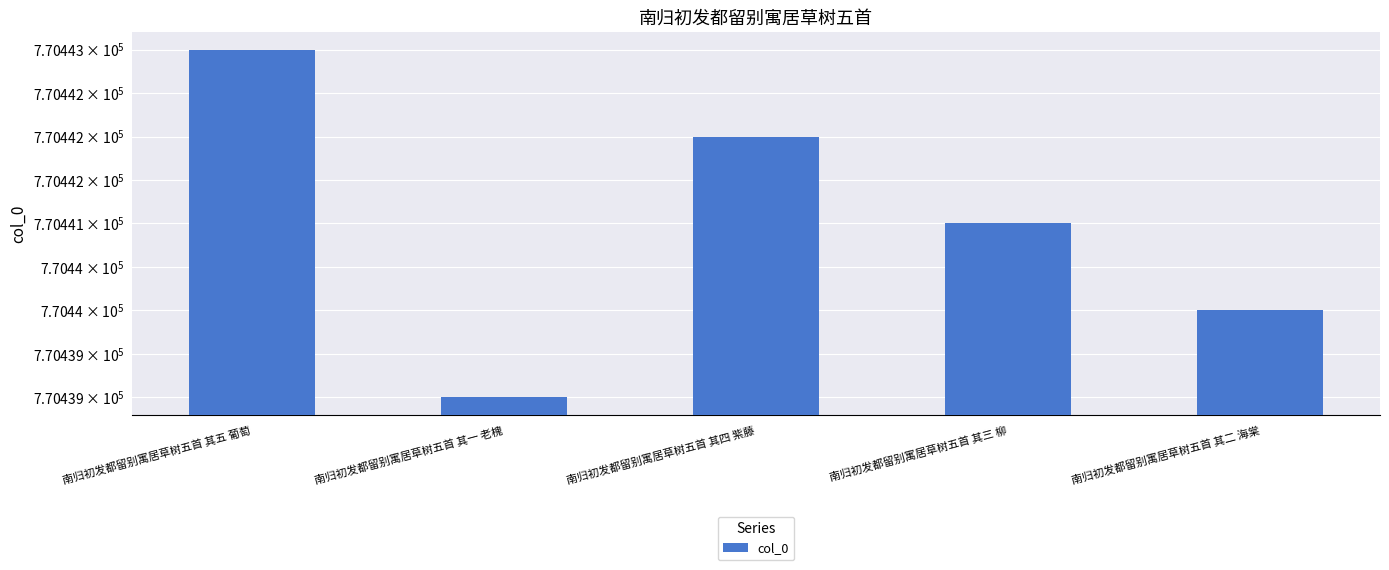

What is the value of the 1st bar from the left?

770443